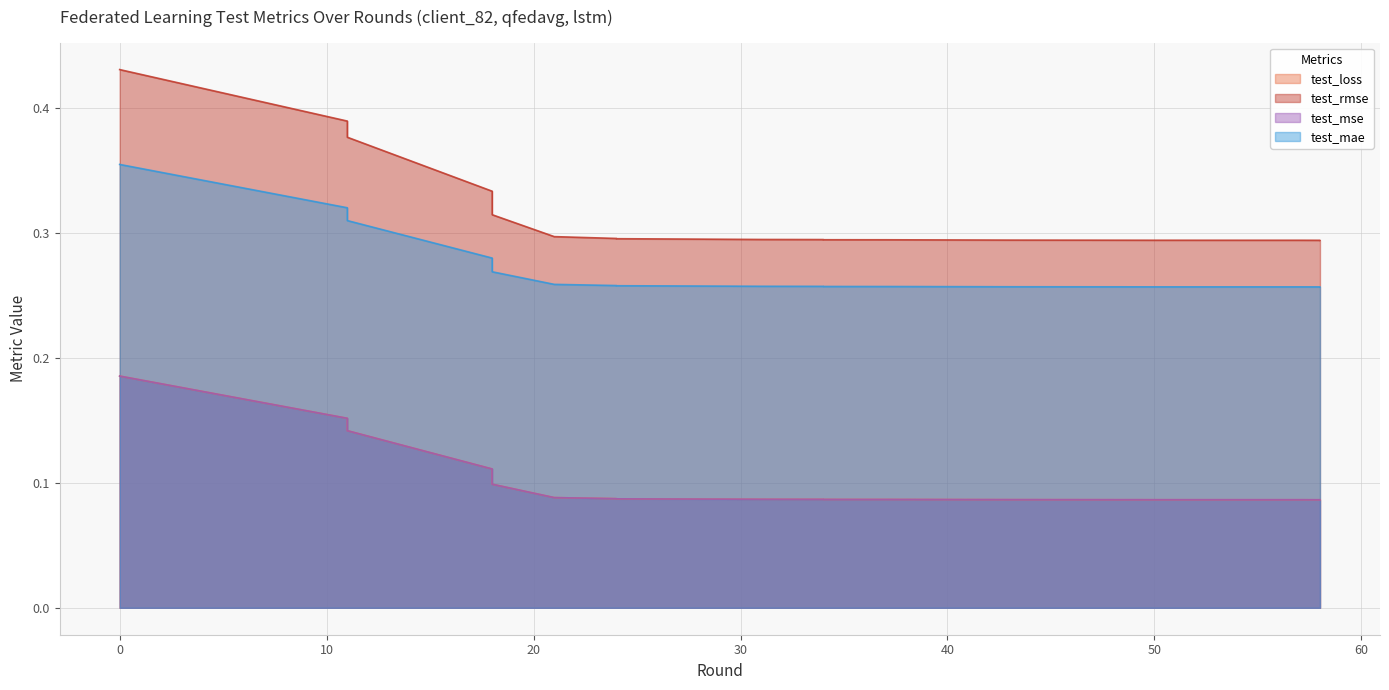

After their last crossing, which series has the higher values: test_mse or test_loss?

test_mse